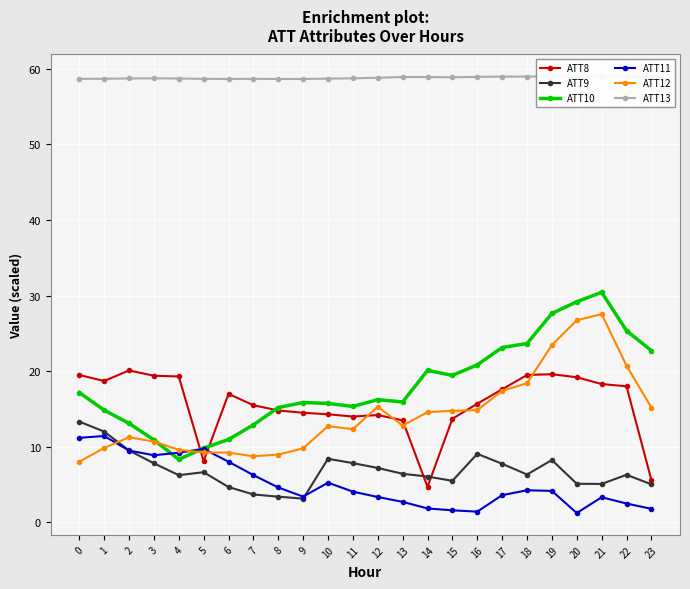

List the labels in order of ATT9 value, smallest first.

9, 8, 7, 6, 23, 21, 20, 15, 14, 4, 22, 18, 13, 5, 12, 17, 3, 11, 19, 10, 16, 2, 1, 0